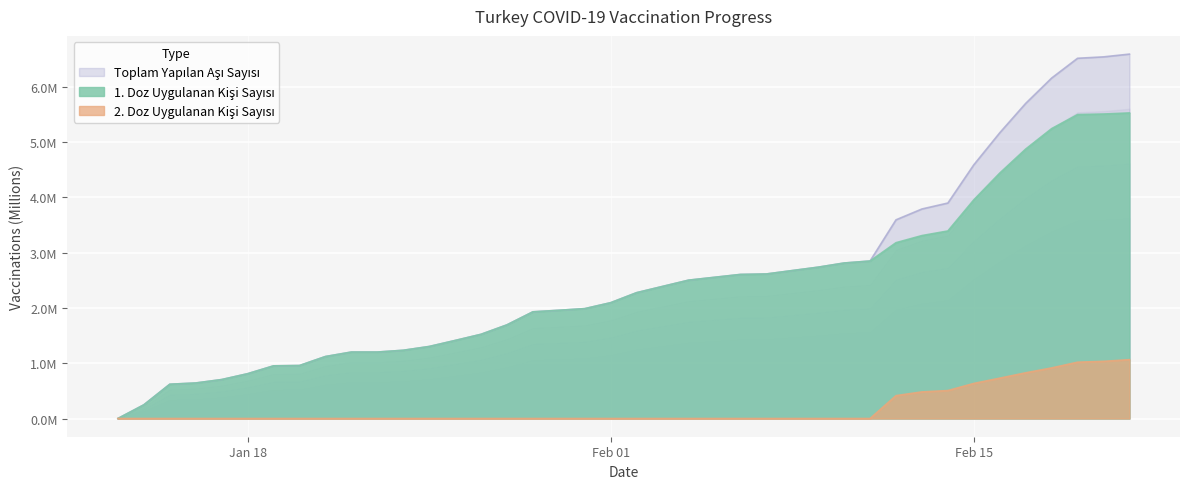

Reading left to right, transcribe all the data shown in this chart.

Toplam Yapılan Aşı Sayısı: 0.0	0.2	0.6	0.6	0.7	0.8	1.0	1.0	1.1	1.2	1.2	1.2	1.3	1.4	1.5	1.7	1.9	2.0	2.0	2.1	2.3	2.5	2.6	2.6	2.7	2.8	2.8	3.6	3.8	3.9	4.6	5.2	5.7	6.2	6.5	6.5	6.6
1. Doz Uygulanan Kişi Sayısı: 0.0	0.2	0.6	0.6	0.7	0.8	1.0	1.0	1.1	1.2	1.2	1.2	1.3	1.4	1.5	1.7	1.9	2.0	2.0	2.1	2.3	2.5	2.6	2.6	2.7	2.8	2.8	3.2	3.3	3.4	4.0	4.4	4.9	5.2	5.5	5.5	5.5
2. Doz Uygulanan Kişi Sayısı: 0.0	0.0	0.0	0.0	0.0	0.0	0.0	0.0	0.0	0.0	0.0	0.0	0.0	0.0	0.0	0.0	0.0	0.0	0.0	0.0	0.0	0.0	0.0	0.0	0.0	0.0	0.0	0.4	0.5	0.5	0.6	0.7	0.8	0.9	1.0	1.0	1.1